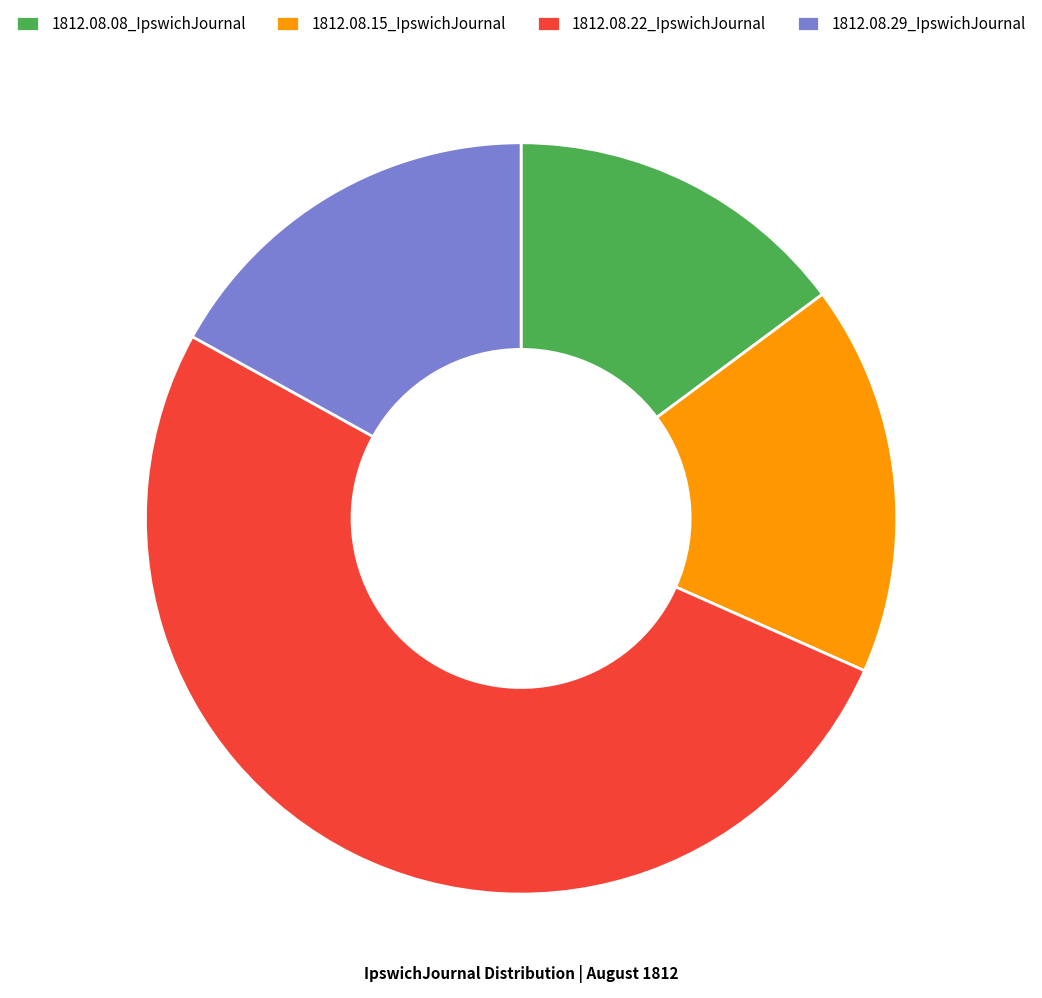

Does 1812.08.08_IpswichJournal represent more than half of the total?

No